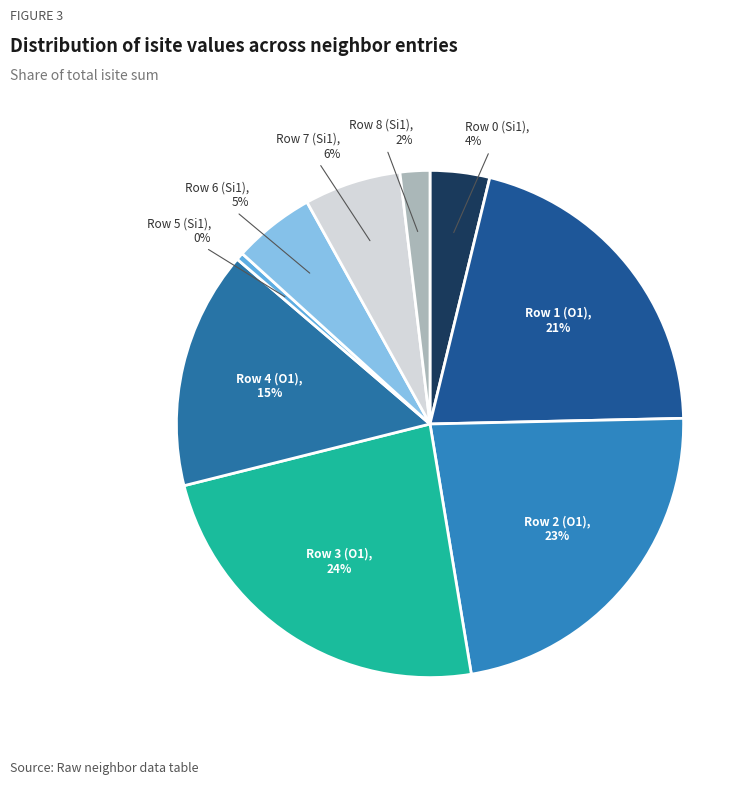

How many segments does this pie chart have?

9